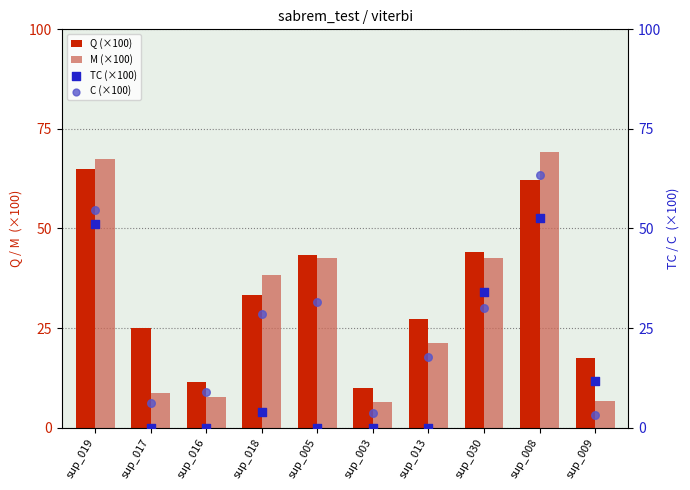

Which series has the widest spread of Y values?

M (×100)